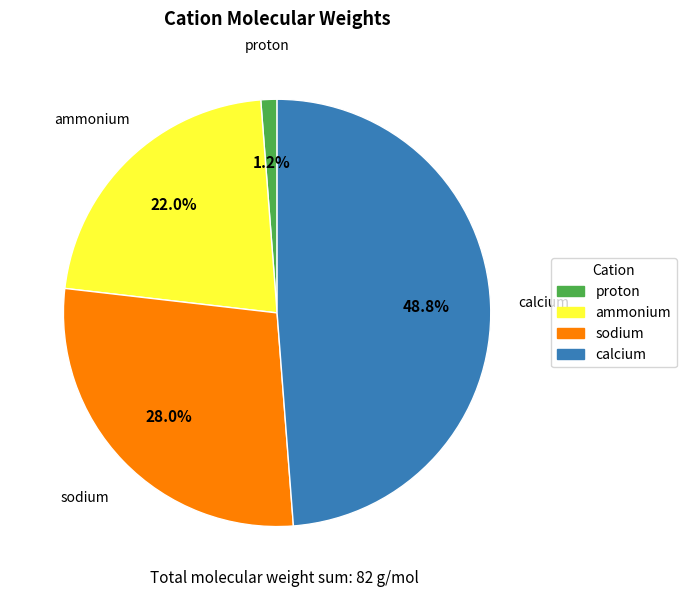

To the nearest percent, what is the combined percentage of proton and ammonium?

23%